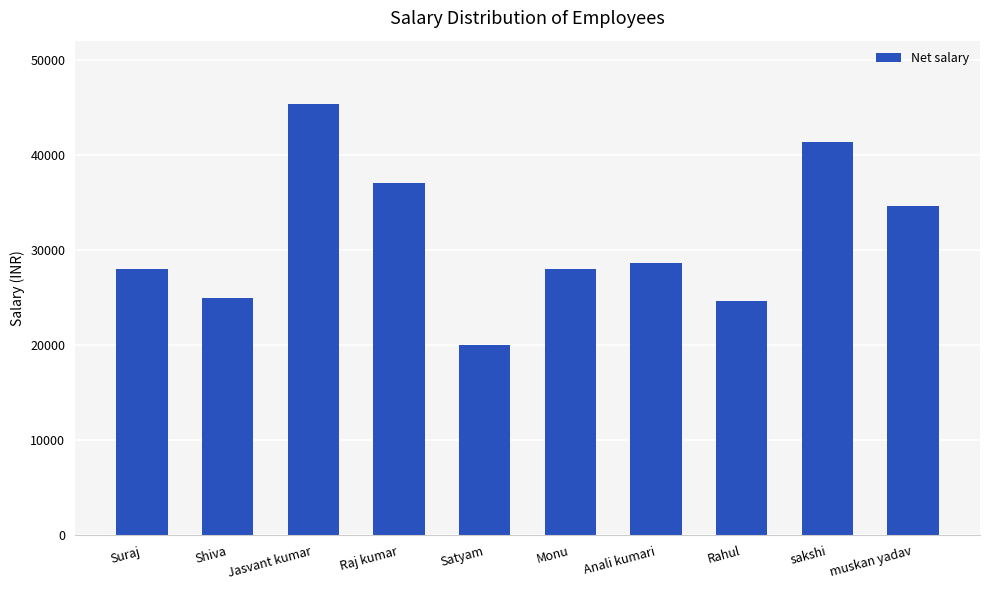

Where is the data nearest to the value 32666?

muskan yadav